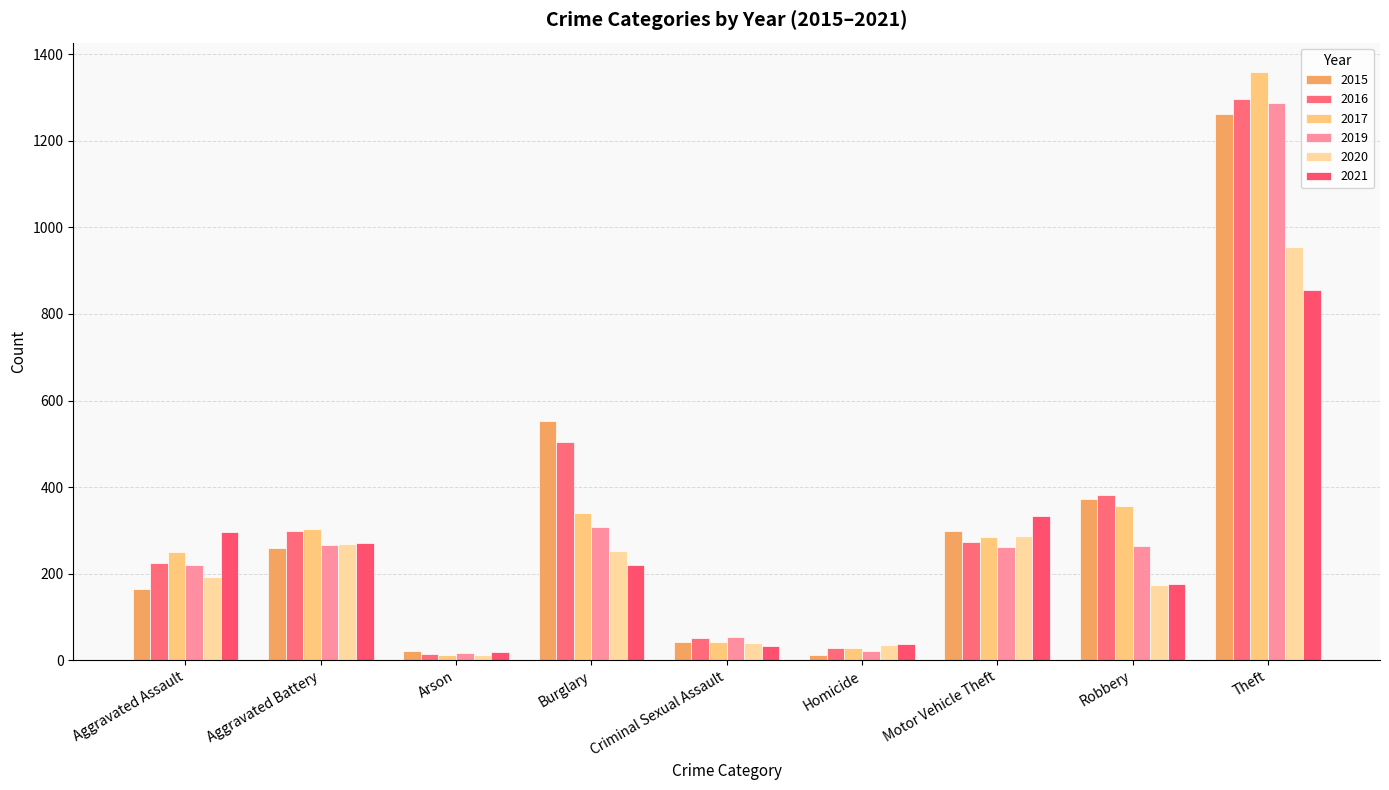

How many bars are there in total?

54